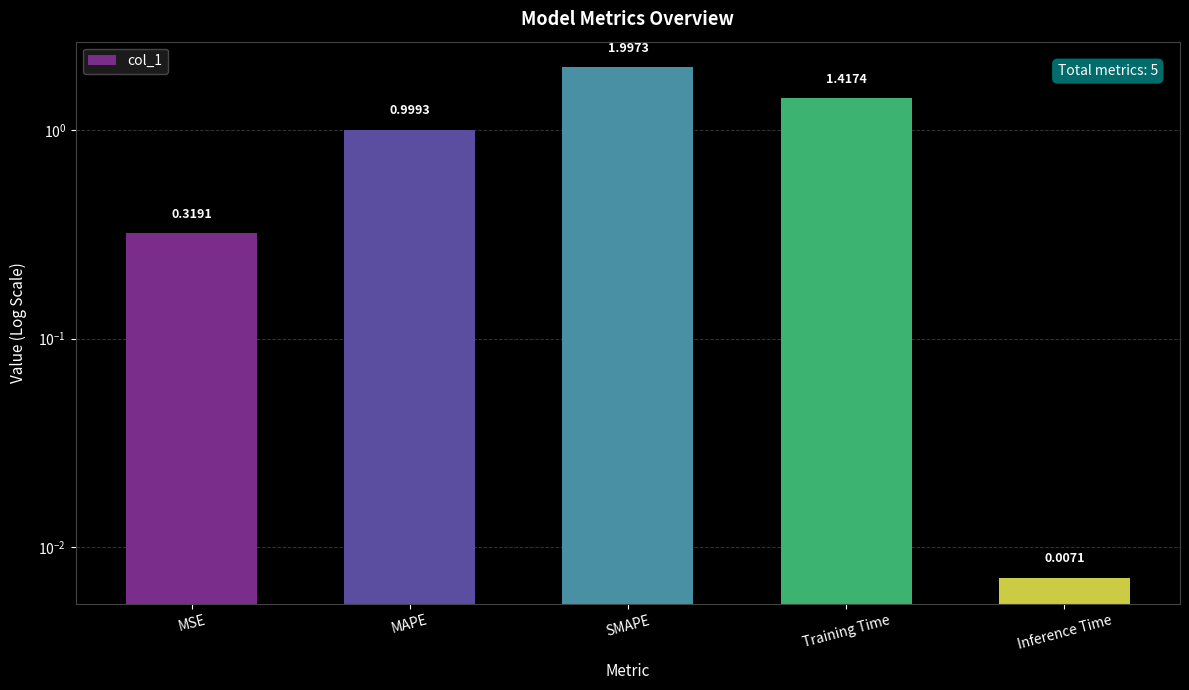

List the labels in order of value, largest first.

SMAPE, Training Time, MAPE, MSE, Inference Time